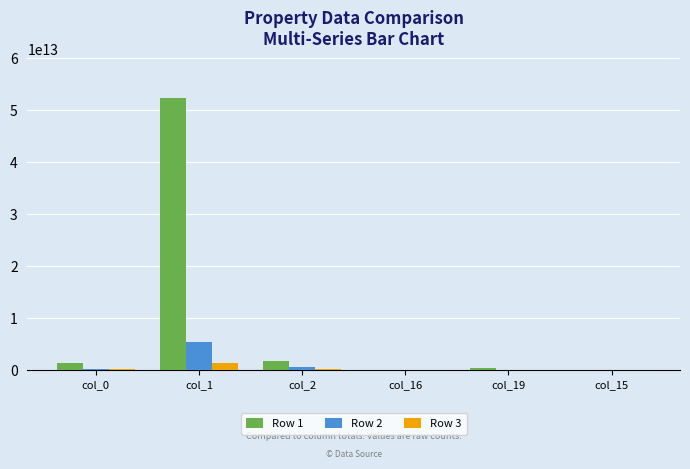

Which category has the highest value in the Row 2 series?

col_1